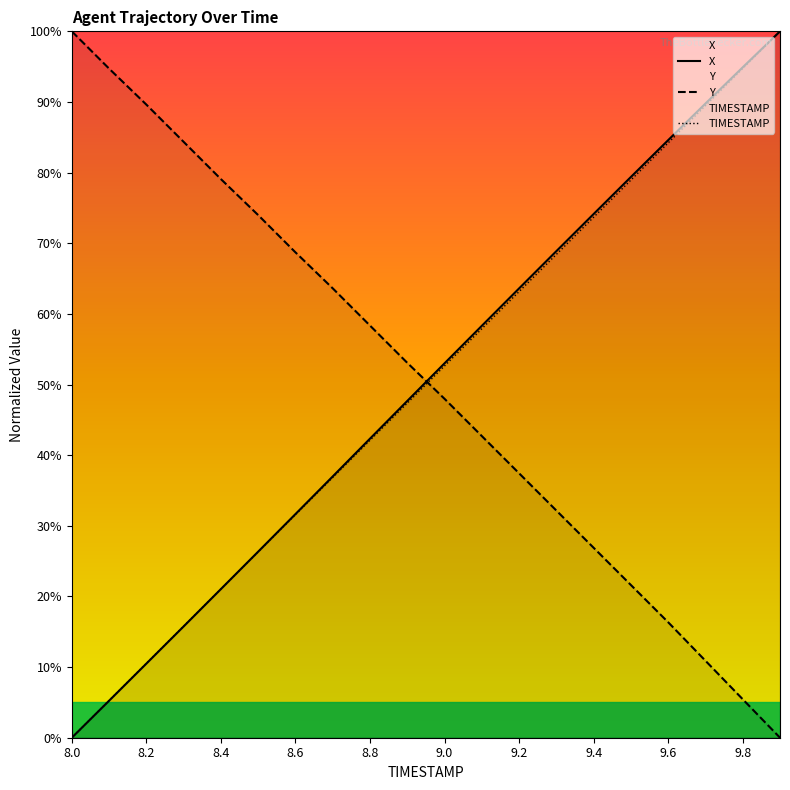

Does the chart display data point markers on the line(s)?

No